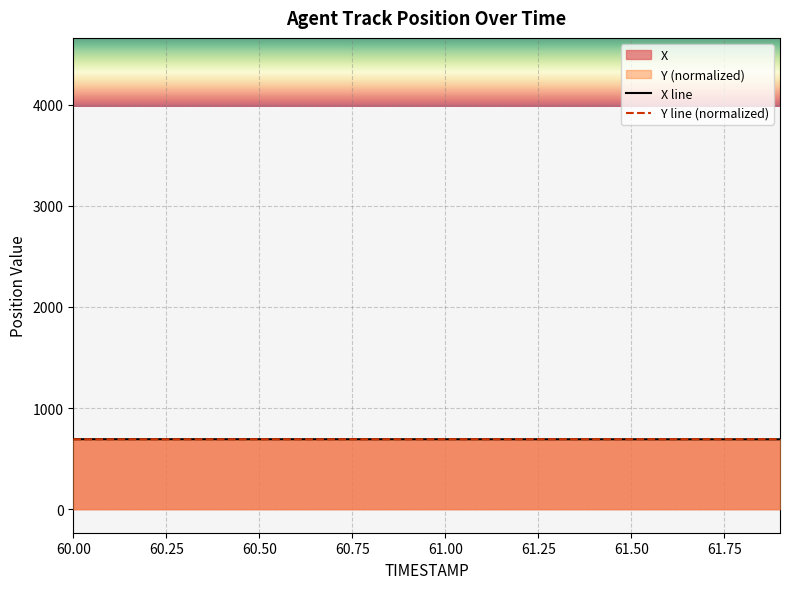

The value of Y line (normalized) at 60.50 is 164.4. True or false?

False